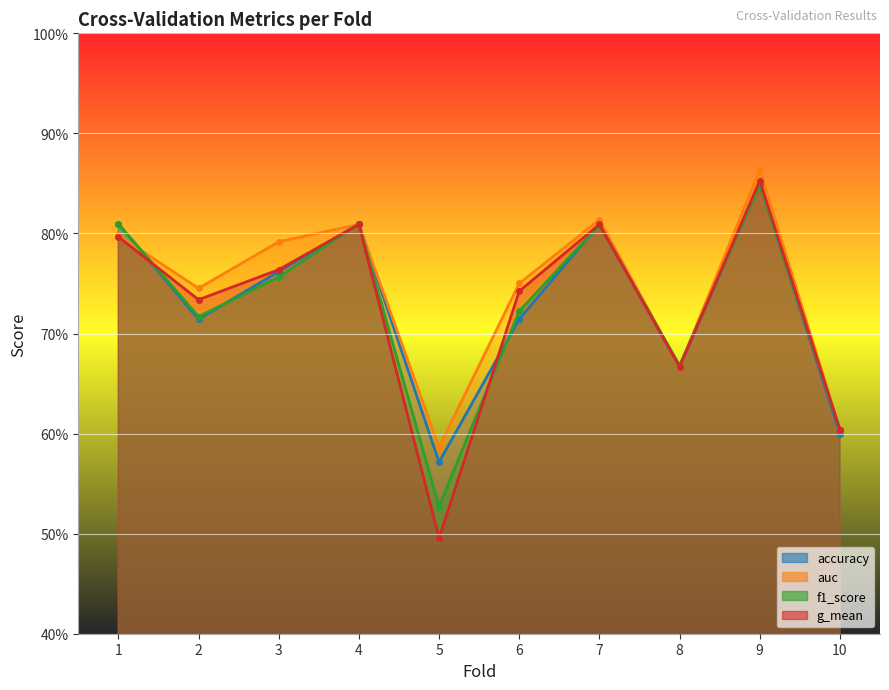

What is the difference between the maximum and minimum values in the auc series?

0.3